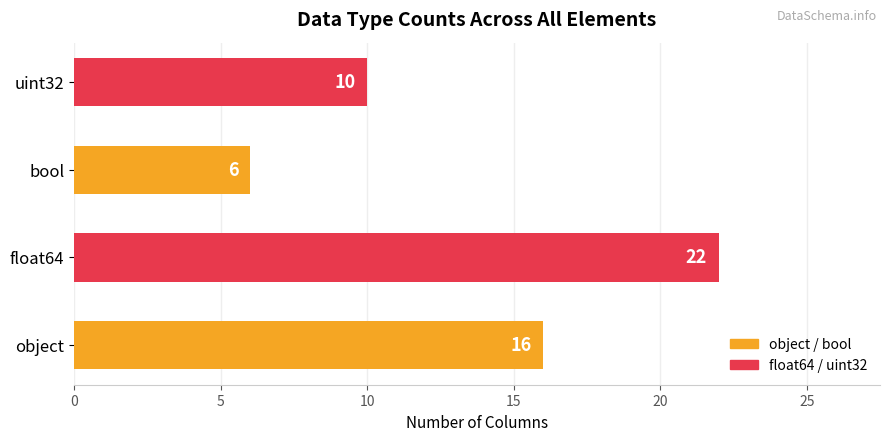

Between bool and uint32, which is larger?

uint32